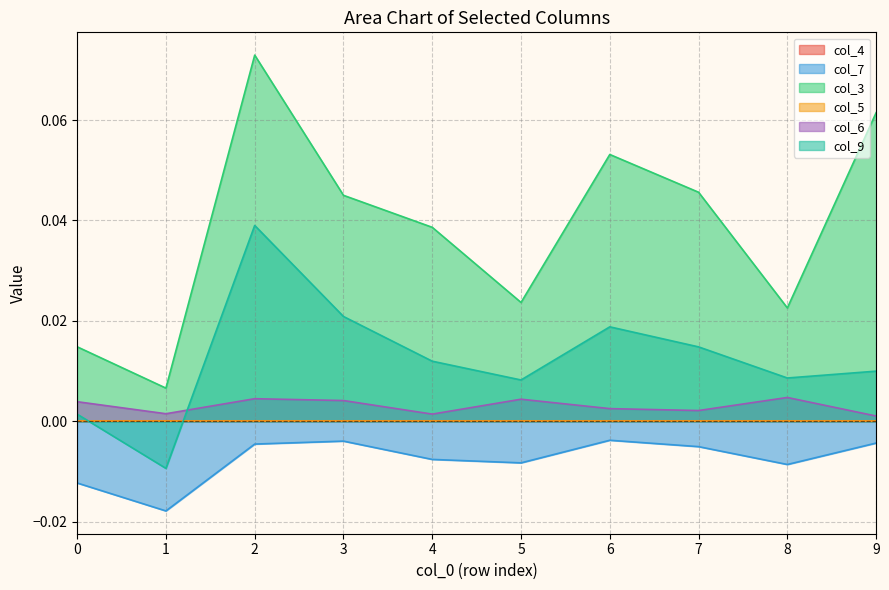

Where is the first local minimum for col_7?

1